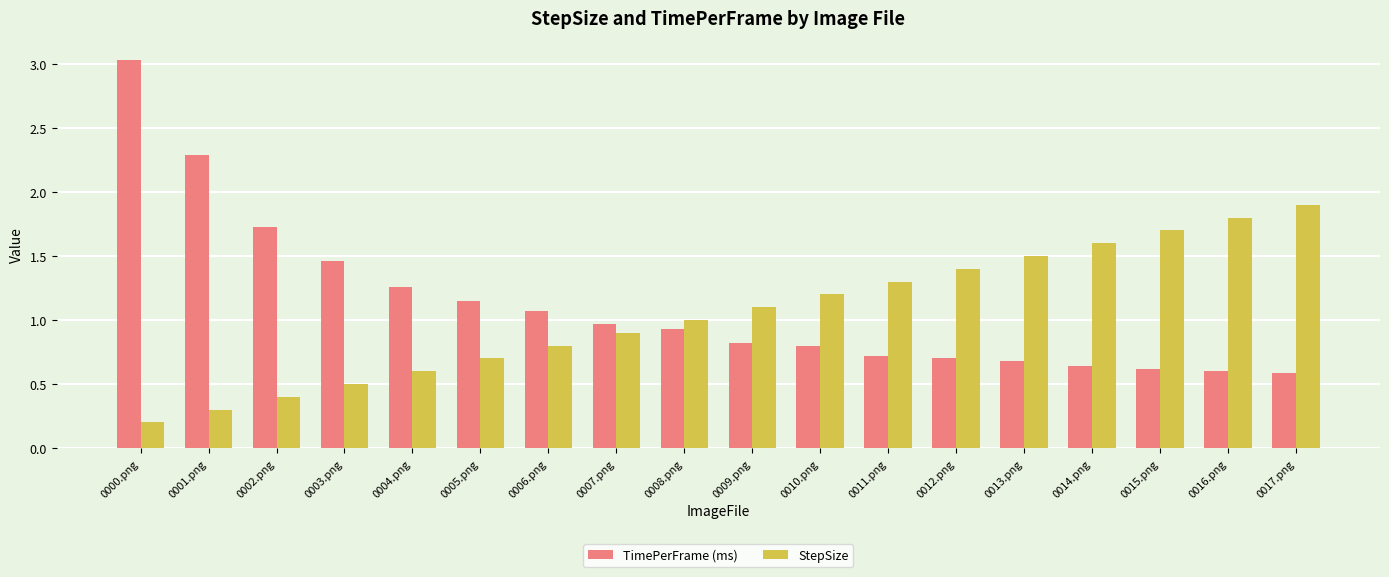

At how many categories does at least one series exceed 0?

18